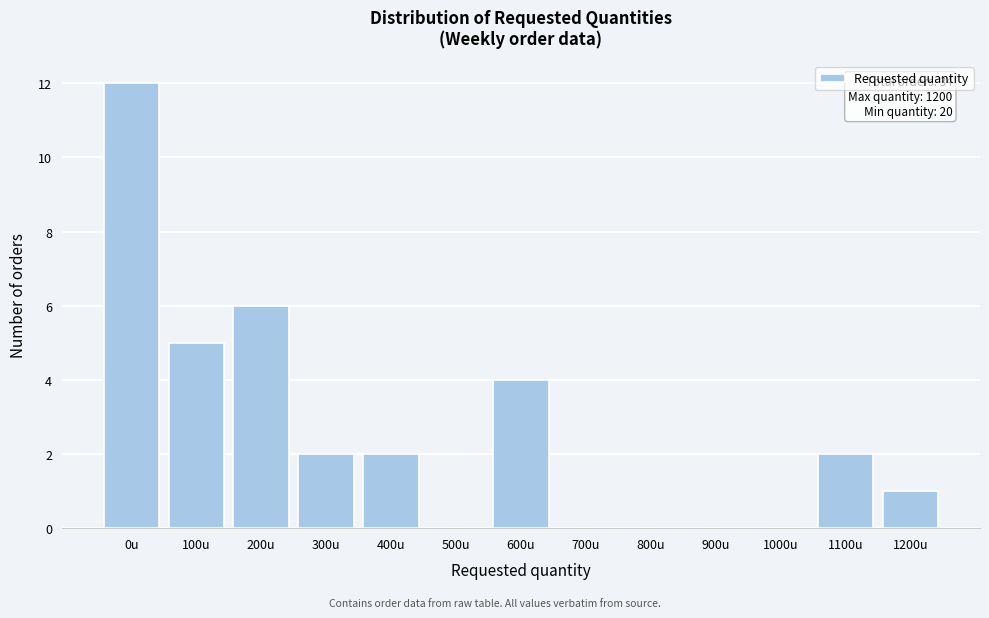

Reading left to right, what are all the values shown in this chart?

0u=12	100u=5	200u=6	300u=2	400u=2	500u=0	600u=4	700u=0	800u=0	900u=0	1000u=0	1100u=2	1200u=1